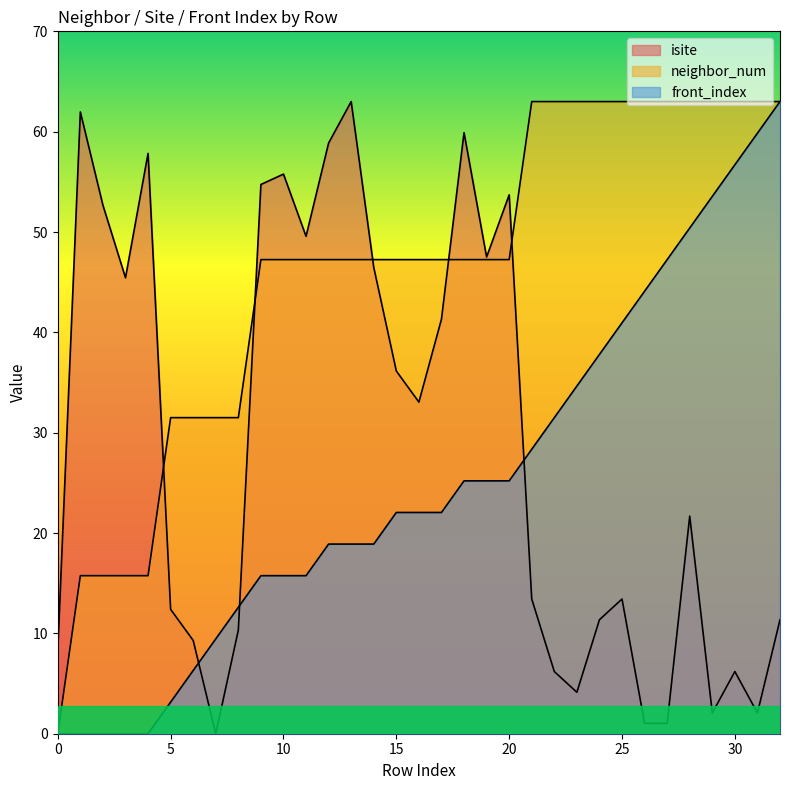

True or false: isite has a value of 9.4 at 22.

False